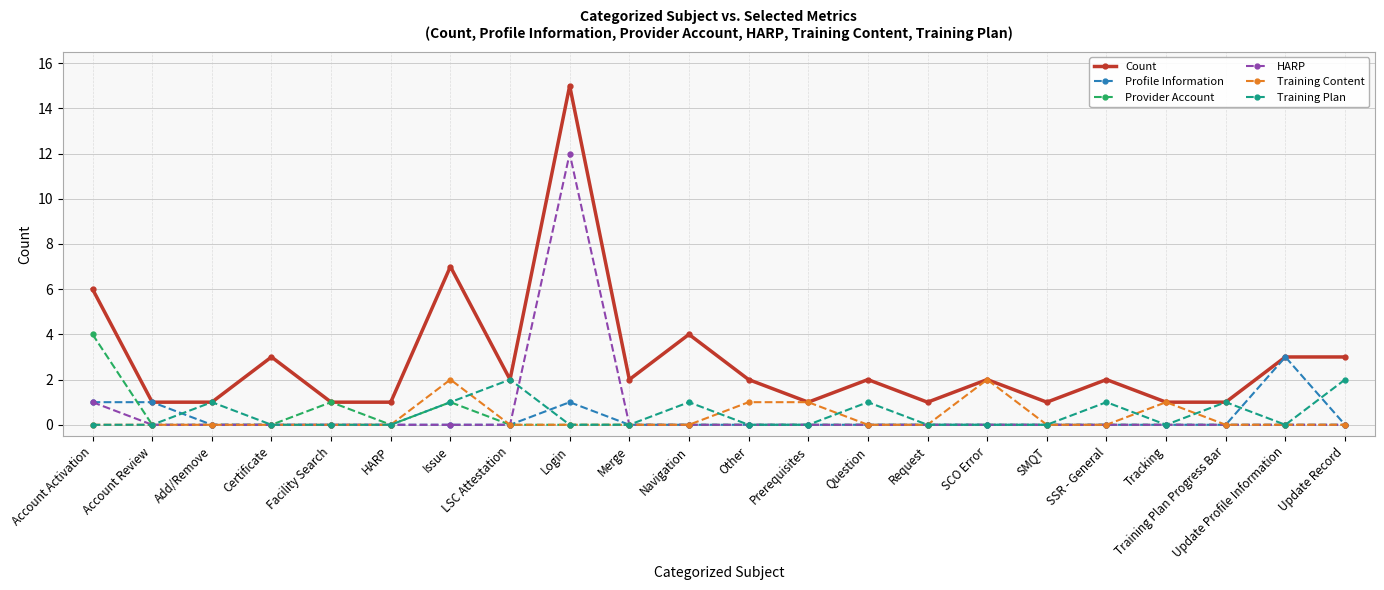

Reading left to right, extract all data points from this chart.

Count: Account Activation=6	Account Review=1	Add/Remove=1	Certificate=3	Facility Search=1	HARP=1	Issue=7	LSC Attestation=2	Login=15	Merge=2	Navigation=4	Other=2	Prerequisites=1	Question=2	Request=1	SCO Error=2	SMQT=1	SSR - General=2	Tracking=1	Training Plan Progress Bar=1	Update Profile Information=3	Update Record=3
Profile Information: Account Activation=1	Account Review=1	Add/Remove=0	Certificate=0	Facility Search=0	HARP=0	Issue=0	LSC Attestation=0	Login=1	Merge=0	Navigation=0	Other=0	Prerequisites=0	Question=0	Request=0	SCO Error=0	SMQT=0	SSR - General=0	Tracking=0	Training Plan Progress Bar=0	Update Profile Information=3	Update Record=0
Provider Account: Account Activation=4	Account Review=0	Add/Remove=0	Certificate=0	Facility Search=1	HARP=0	Issue=1	LSC Attestation=0	Login=0	Merge=0	Navigation=0	Other=0	Prerequisites=0	Question=0	Request=0	SCO Error=0	SMQT=0	SSR - General=0	Tracking=0	Training Plan Progress Bar=0	Update Profile Information=0	Update Record=0
HARP: Account Activation=1	Account Review=0	Add/Remove=0	Certificate=0	Facility Search=0	HARP=0	Issue=0	LSC Attestation=0	Login=12	Merge=0	Navigation=0	Other=0	Prerequisites=0	Question=0	Request=0	SCO Error=0	SMQT=0	SSR - General=0	Tracking=0	Training Plan Progress Bar=0	Update Profile Information=0	Update Record=0
Training Content: Account Activation=0	Account Review=0	Add/Remove=0	Certificate=0	Facility Search=0	HARP=0	Issue=2	LSC Attestation=0	Login=0	Merge=0	Navigation=0	Other=1	Prerequisites=1	Question=0	Request=0	SCO Error=2	SMQT=0	SSR - General=0	Tracking=1	Training Plan Progress Bar=0	Update Profile Information=0	Update Record=0
Training Plan: Account Activation=0	Account Review=0	Add/Remove=1	Certificate=0	Facility Search=0	HARP=0	Issue=1	LSC Attestation=2	Login=0	Merge=0	Navigation=1	Other=0	Prerequisites=0	Question=1	Request=0	SCO Error=0	SMQT=0	SSR - General=1	Tracking=0	Training Plan Progress Bar=1	Update Profile Information=0	Update Record=2